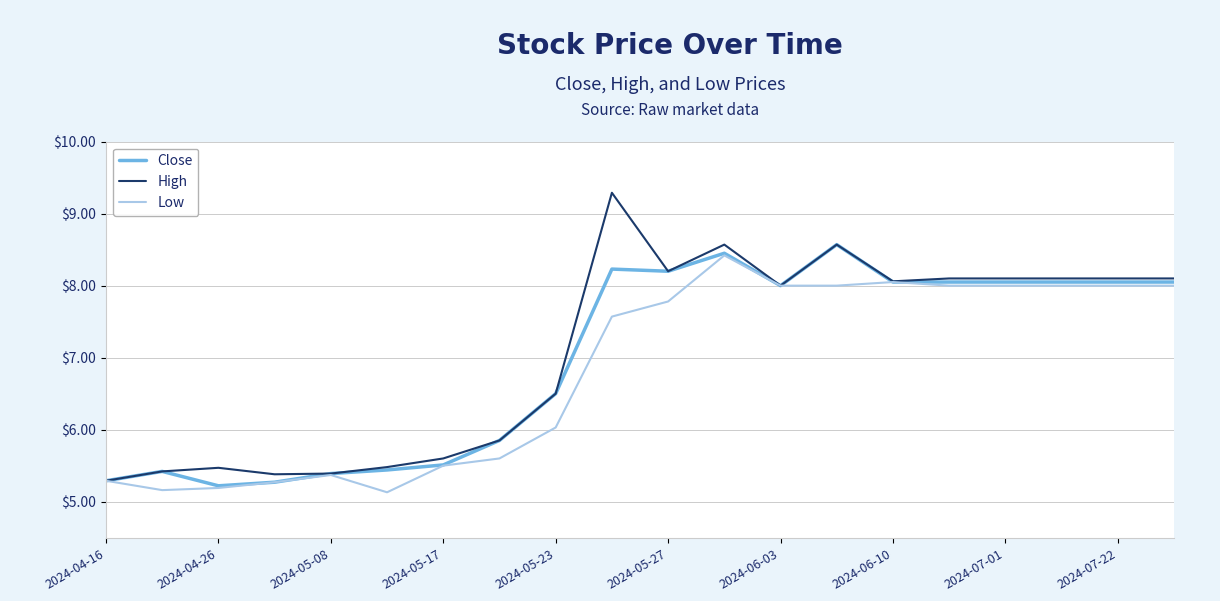

What is the maximum value shown in the chart?

9.3